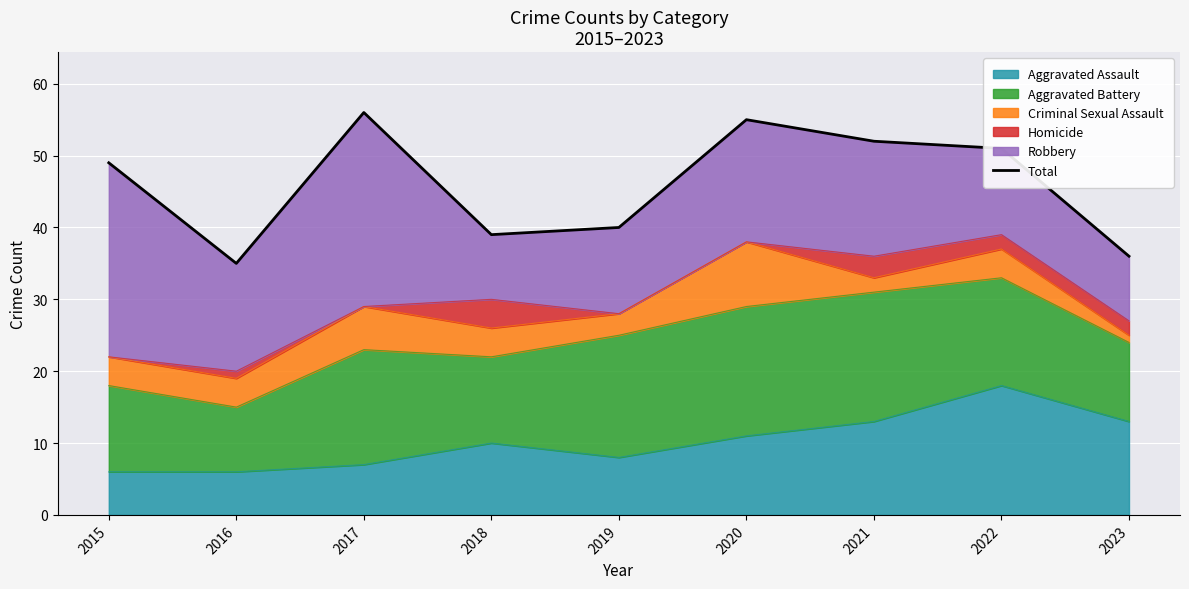

At which category does the data reach its first local valley?

2016